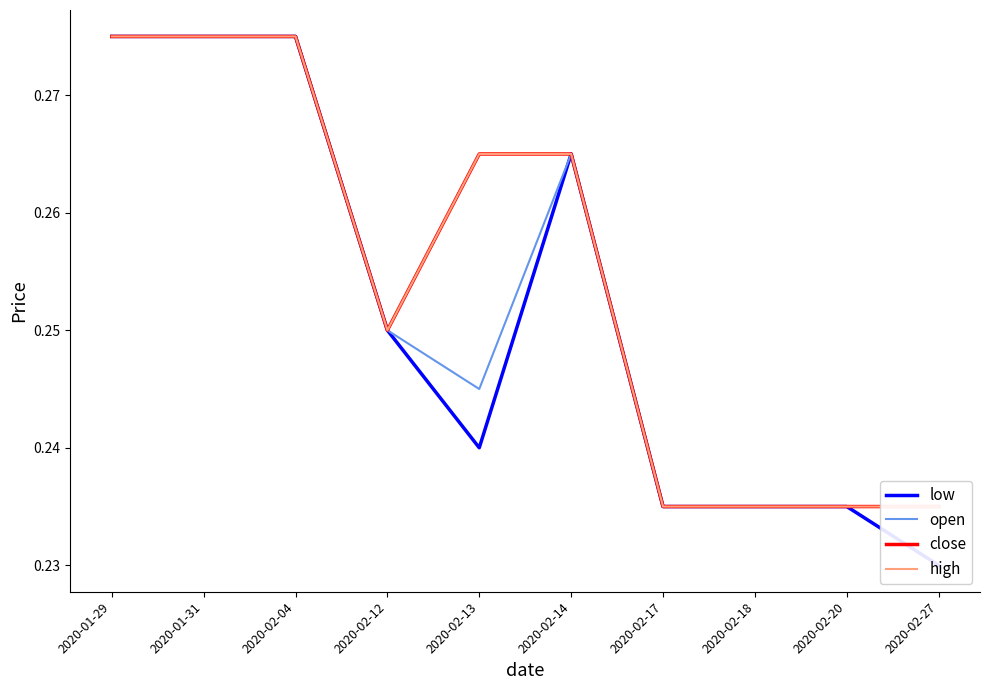

What is the label of the 2nd point from the right?

2020-02-20